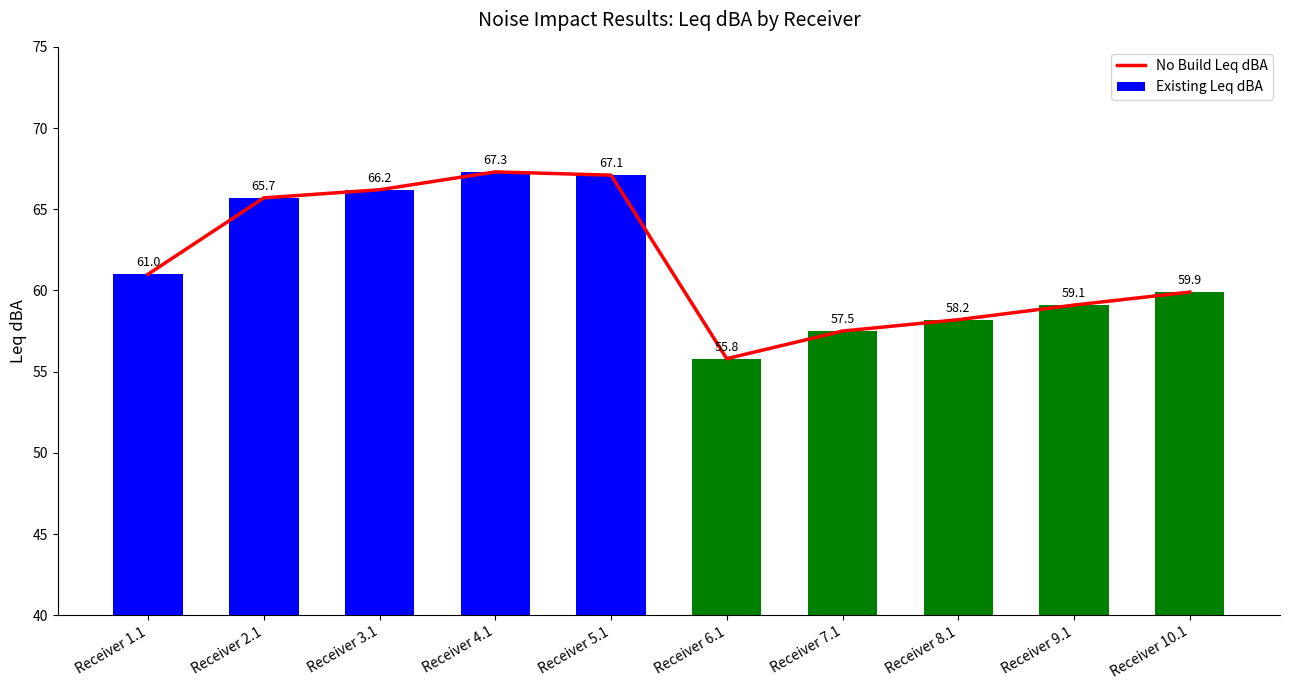

Which category has the lowest value across all series?

Receiver 6.1